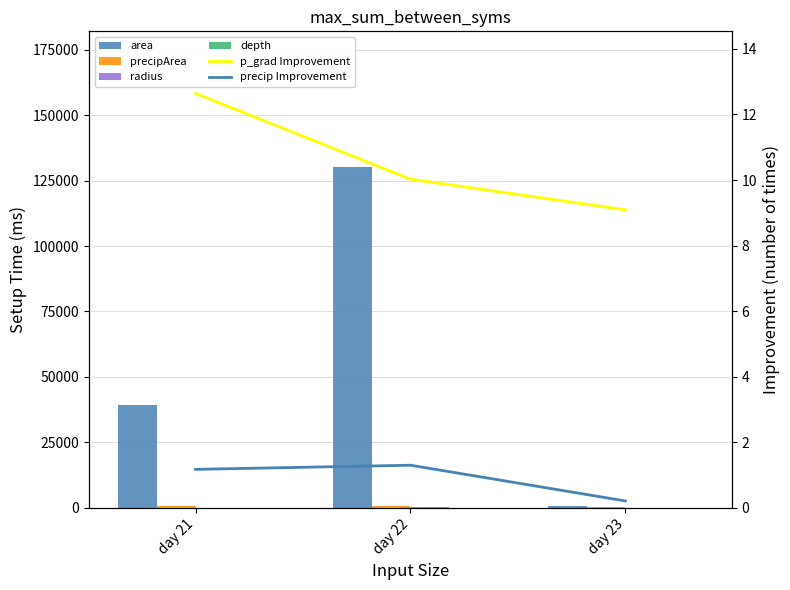

Does the chart contain any negative values?

No